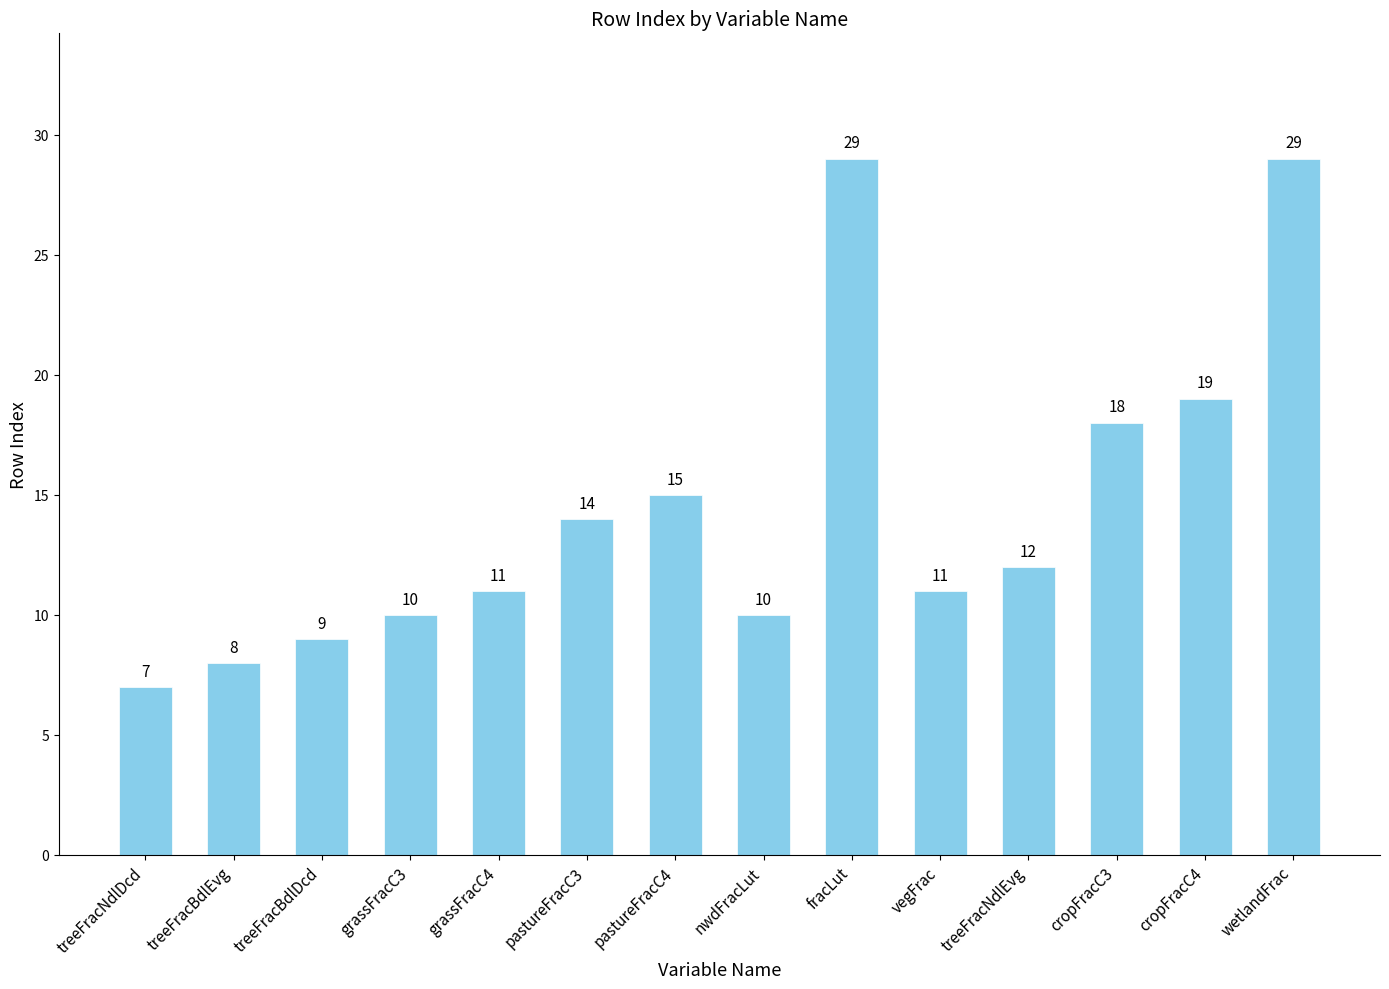

Is it true that the value at cropFracC3 is 18?

True